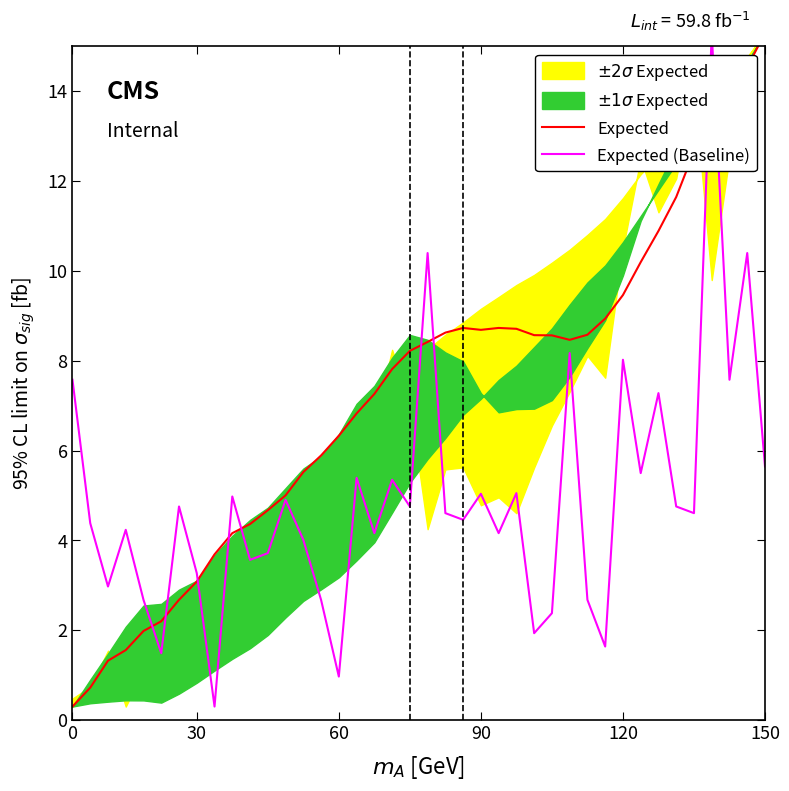

What is the label of the 14th point from the right?

26